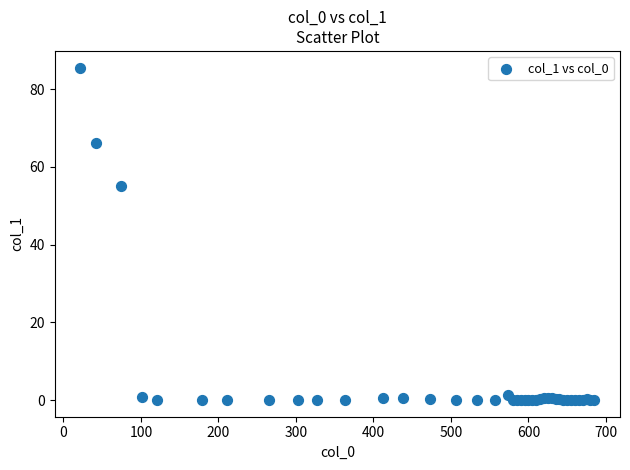

What Y value in the scatter plot is closest to 42?

55.1